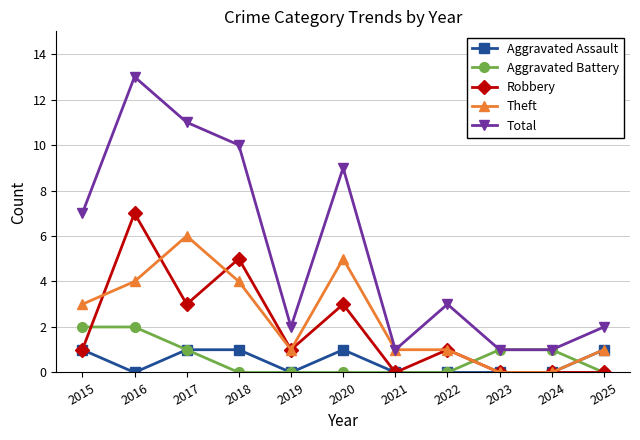

What is the total value across all series at 2021?

2